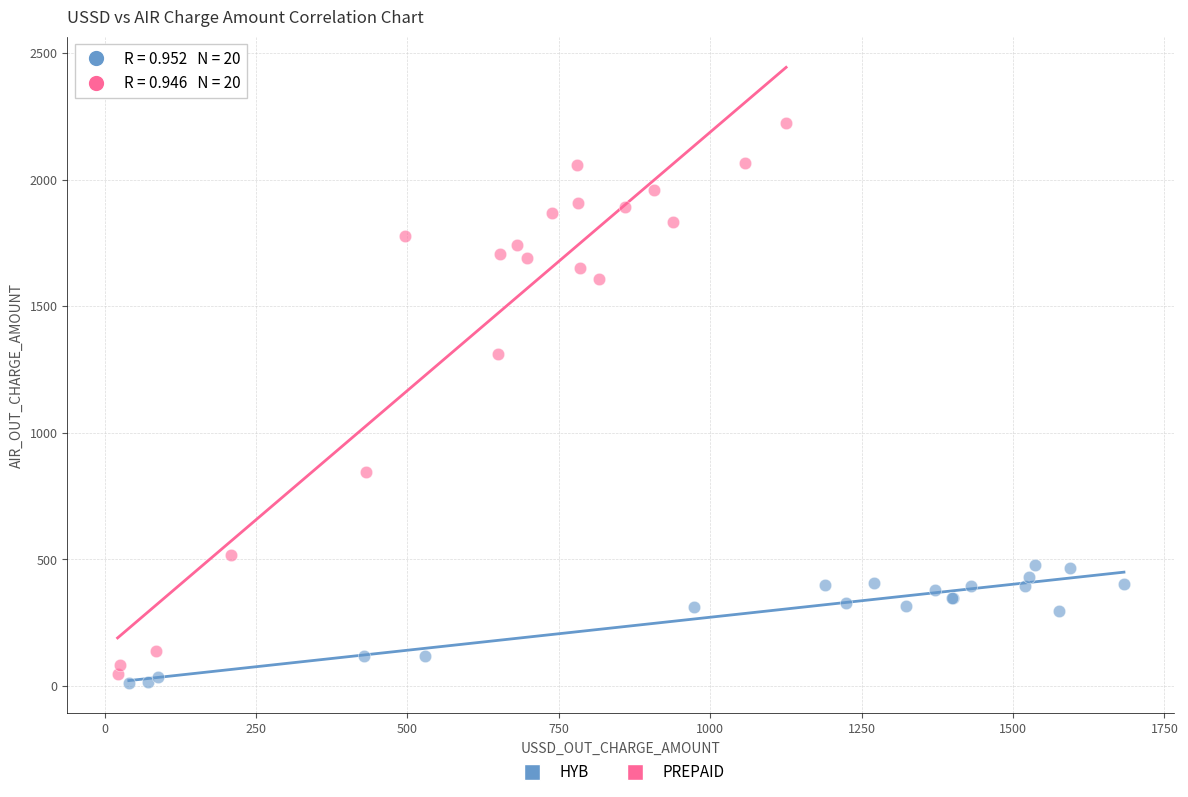

Which series has the largest Y range (max minus min)?

PREPAID